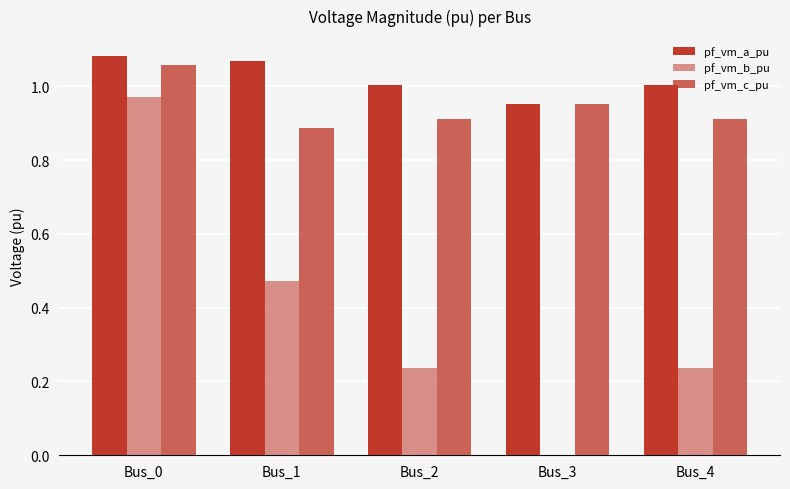

How many series are shown in this chart?

3